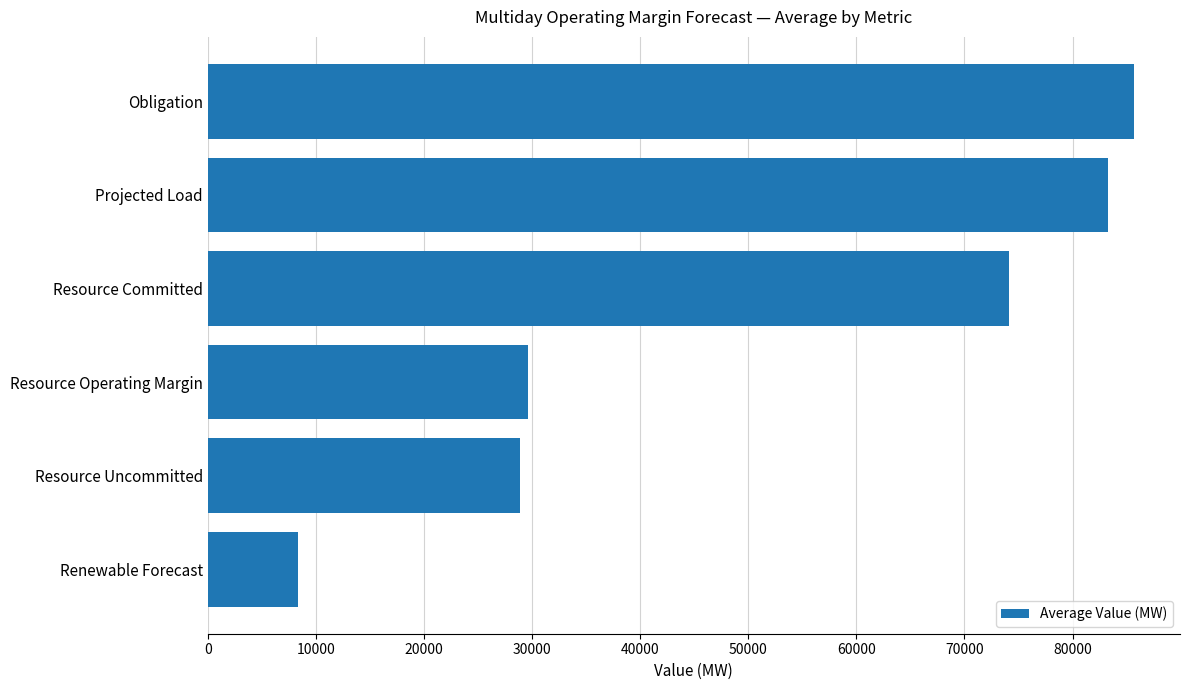

Rank the categories by value from highest to lowest.

Obligation, Projected Load, Resource Committed, Resource Operating Margin, Resource Uncommitted, Renewable Forecast